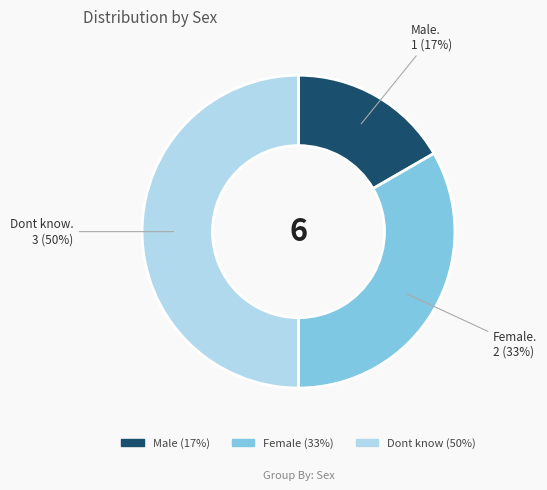

Count the number of slices in the pie.

3